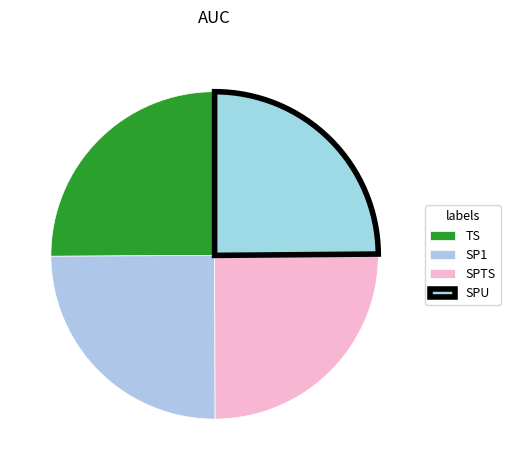

How many slices are in this pie chart?

4